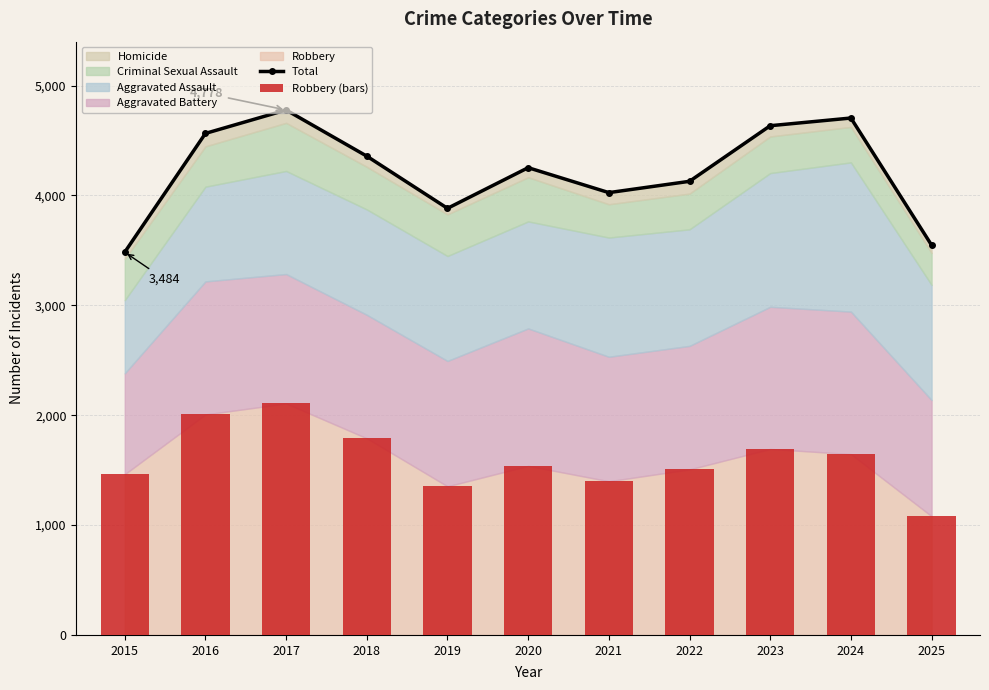

What is the total value across all series at 2025?

4629